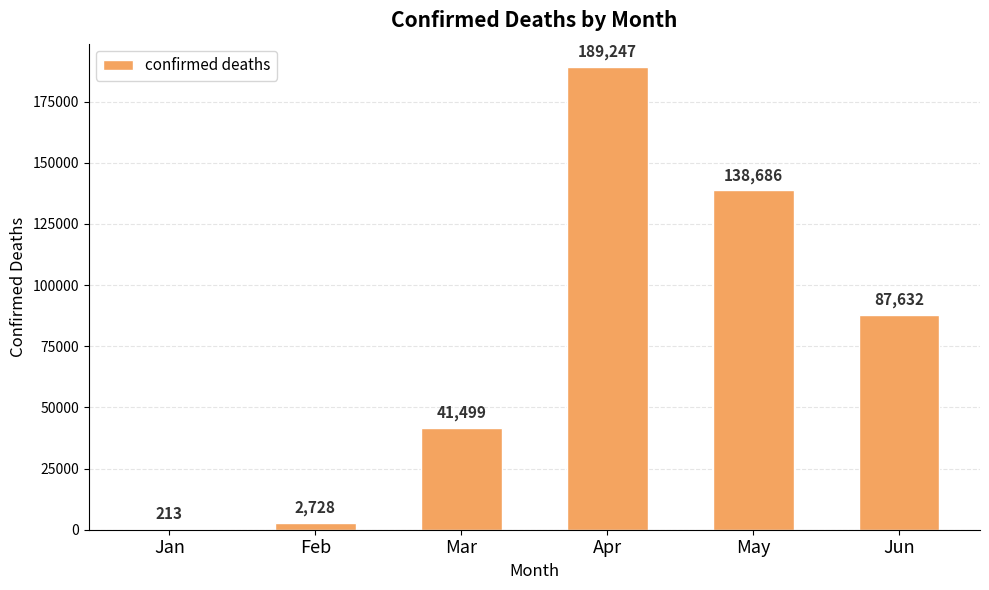

Where is the data nearest to the value 94730?

Jun